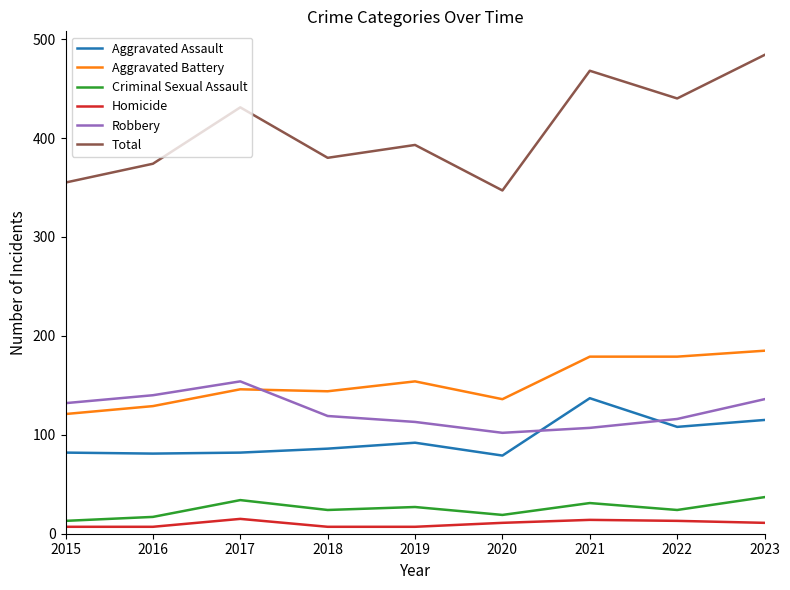

Which category has the highest value in the Aggravated Assault series?

2021